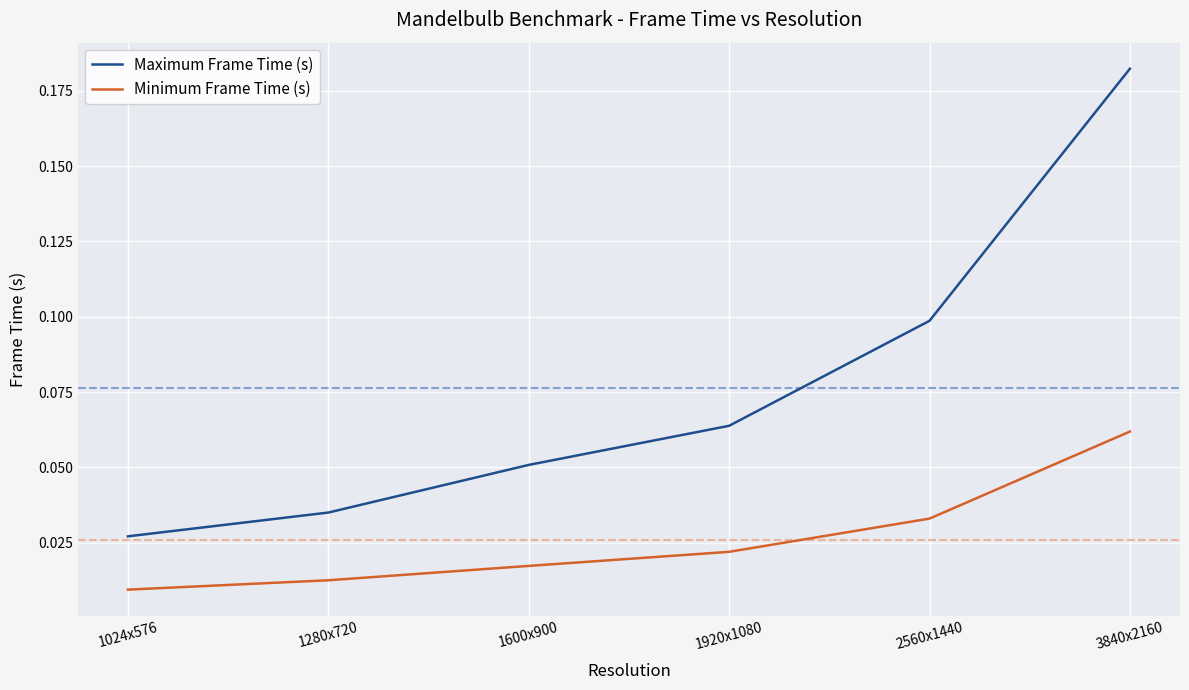

What position from the left is 1024x576?

1